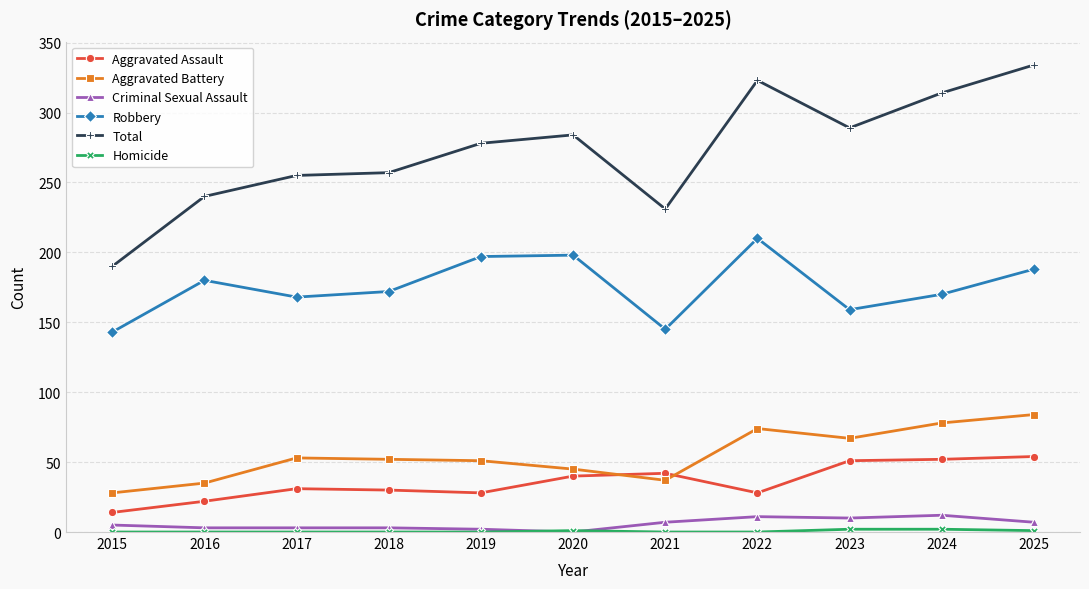

Is it true that Aggravated Assault equals 28 at 2019?

True